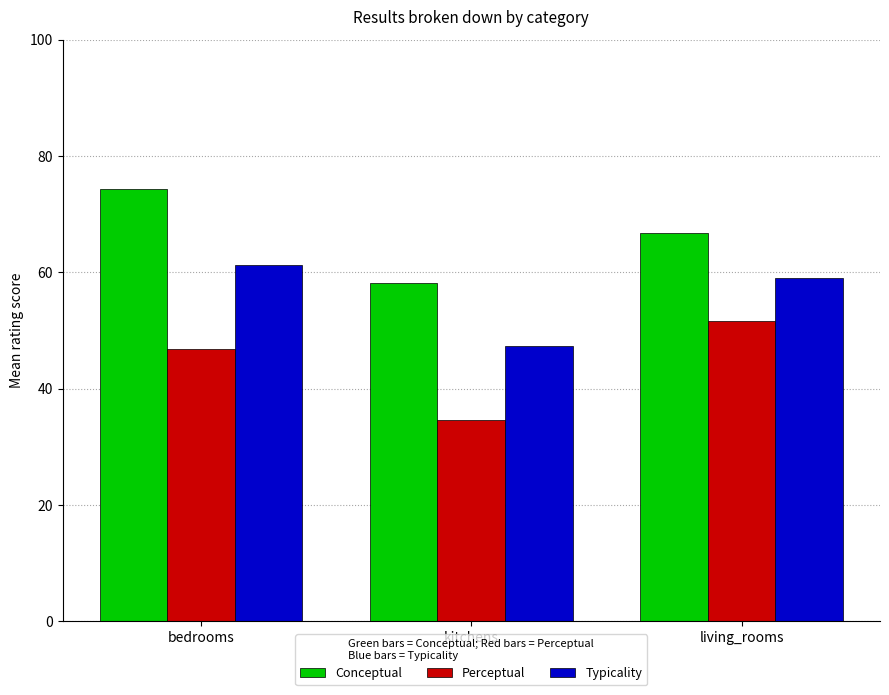

Which category has the lowest value in the Conceptual series?

kitchens